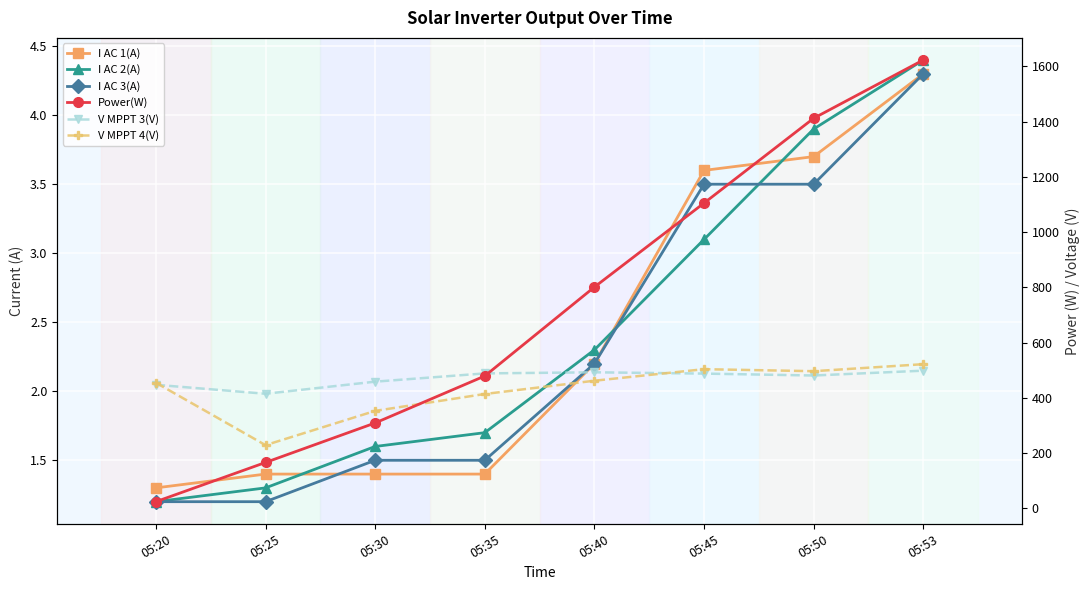

What is the value of the V MPPT 4(V) point at the 1st from the left?

454.6